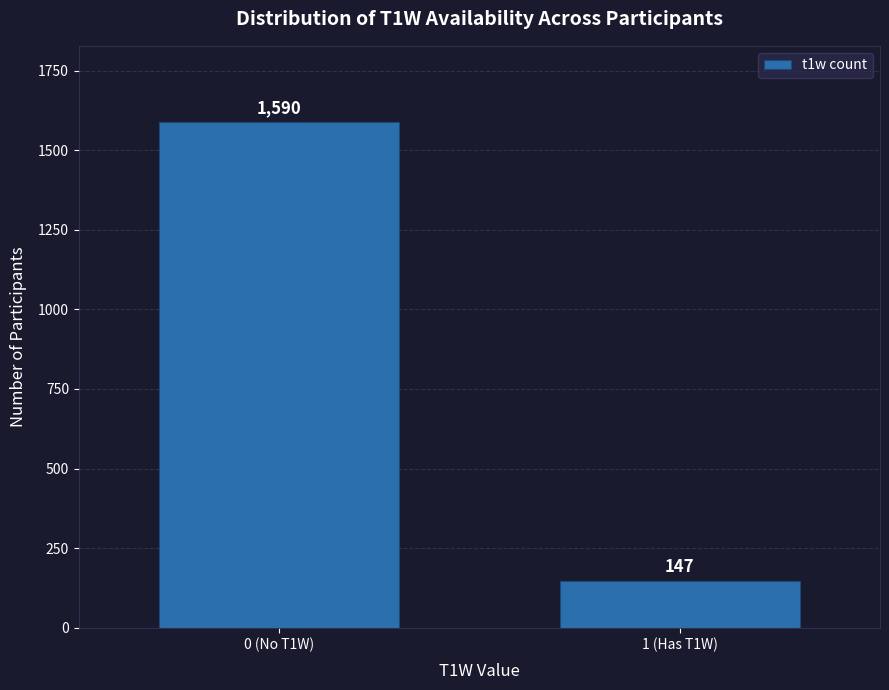

Reading left to right, list all the values displayed in this chart.

0 (No T1W)=1590	1 (Has T1W)=147